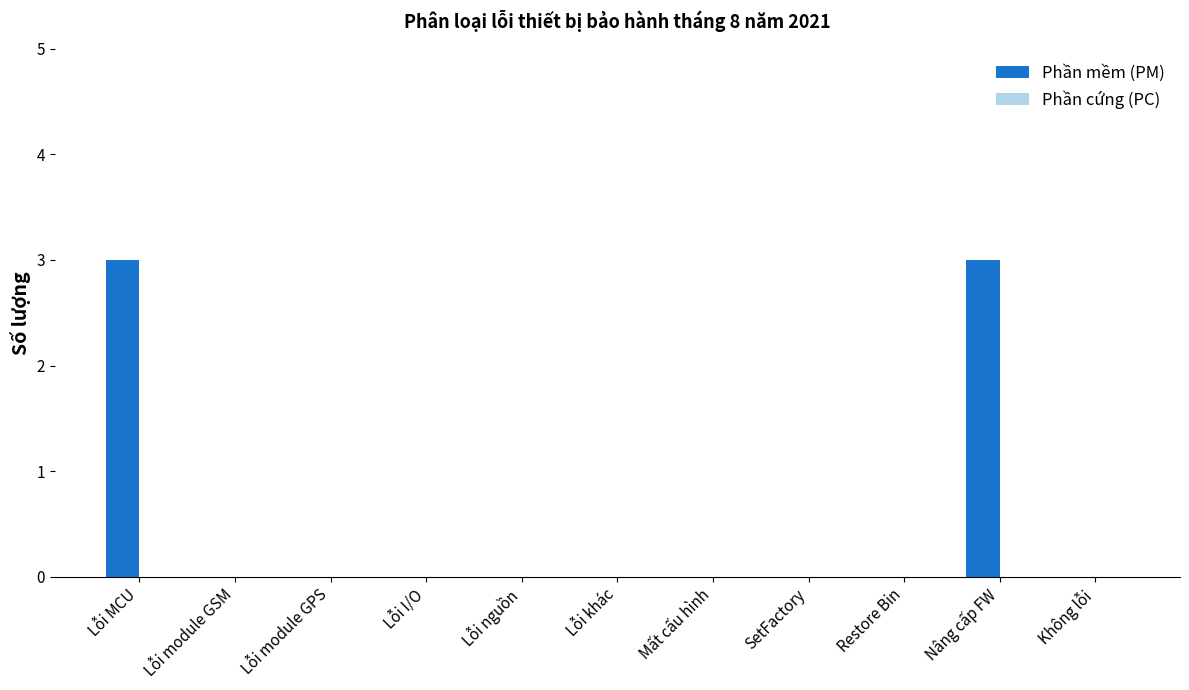

True or false: the data shows 2 at Lỗi module GSM.

False